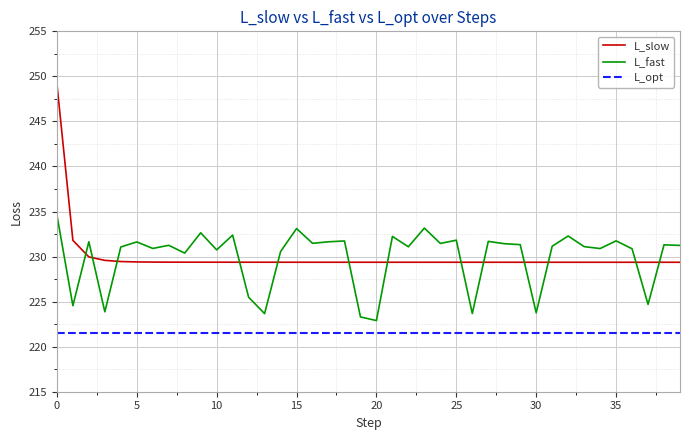

What is the lowest value of the L_opt series?

221.5